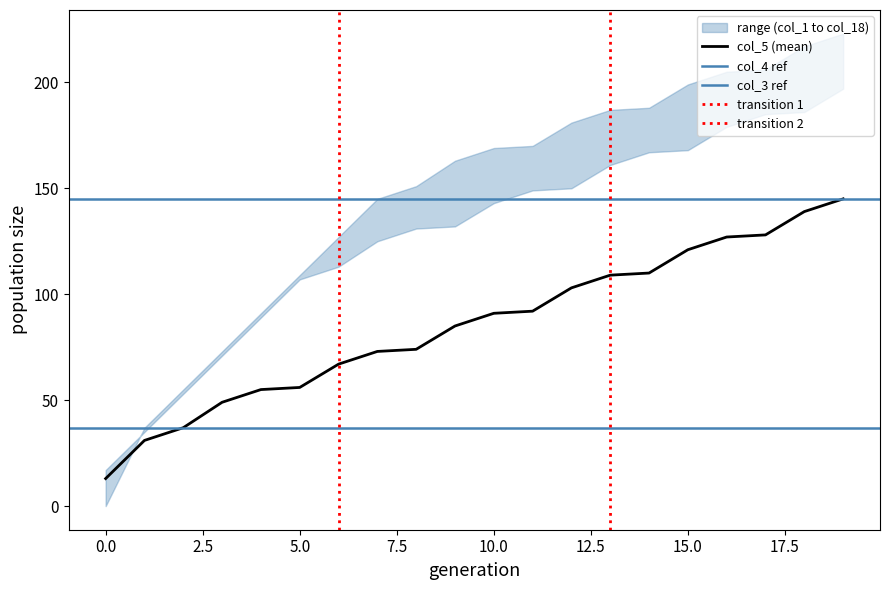

What is the value of the col_1 point at the 18th from the left?

131